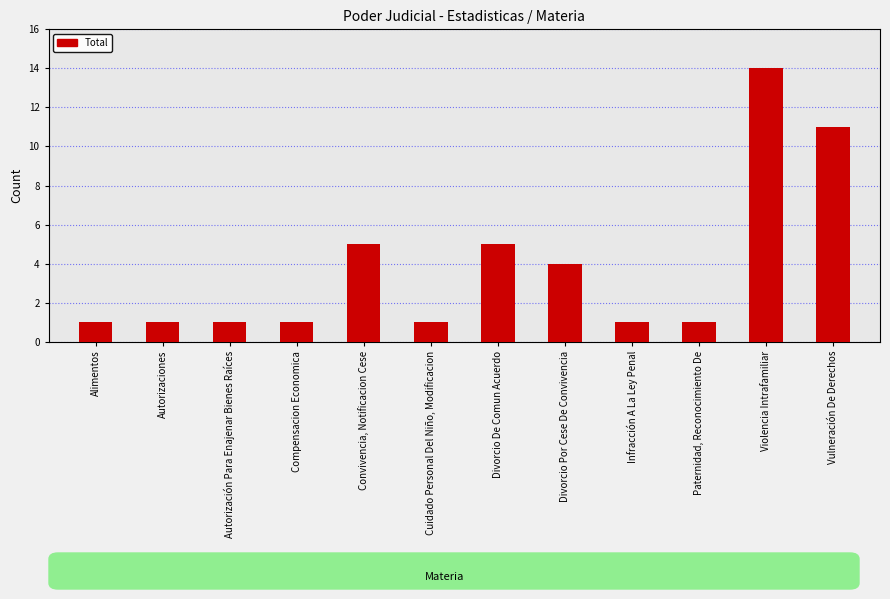

Is it true that the value at Vulneración De Derechos is 19?

False